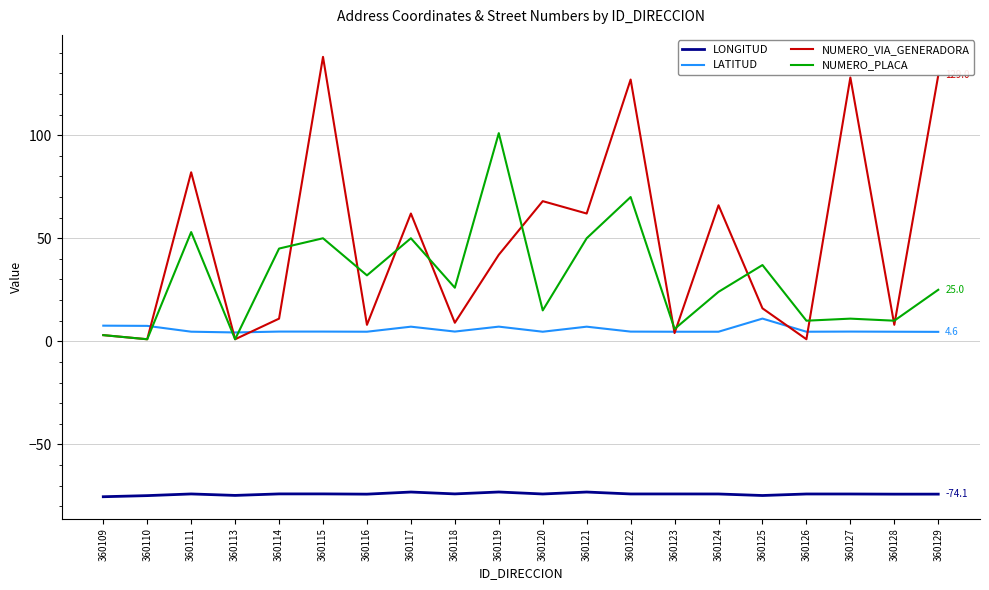

Is it true that NUMERO_VIA_GENERADORA equals 16.1 at 360118?

False